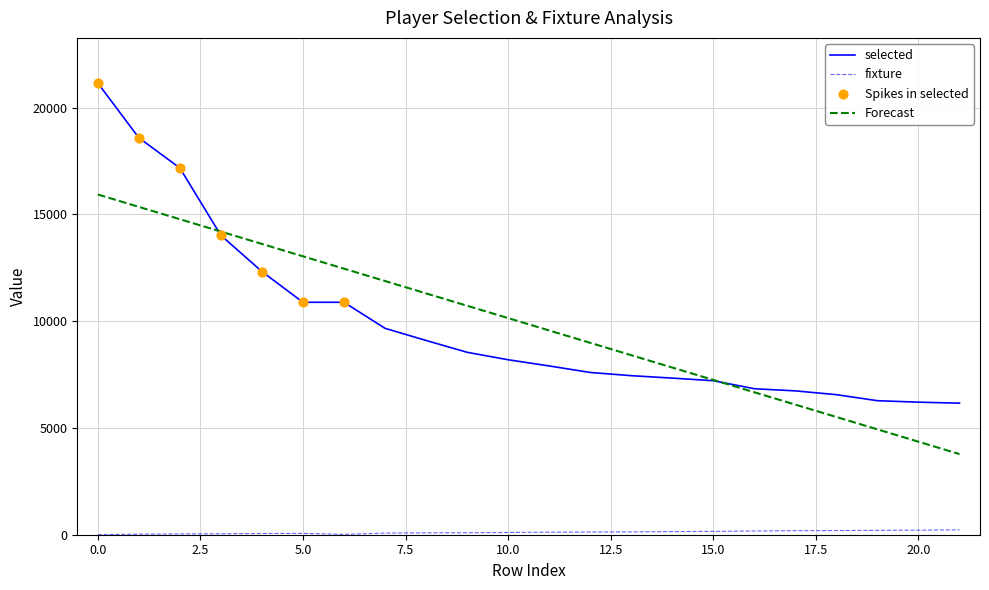

Which series has the widest spread of values?

selected